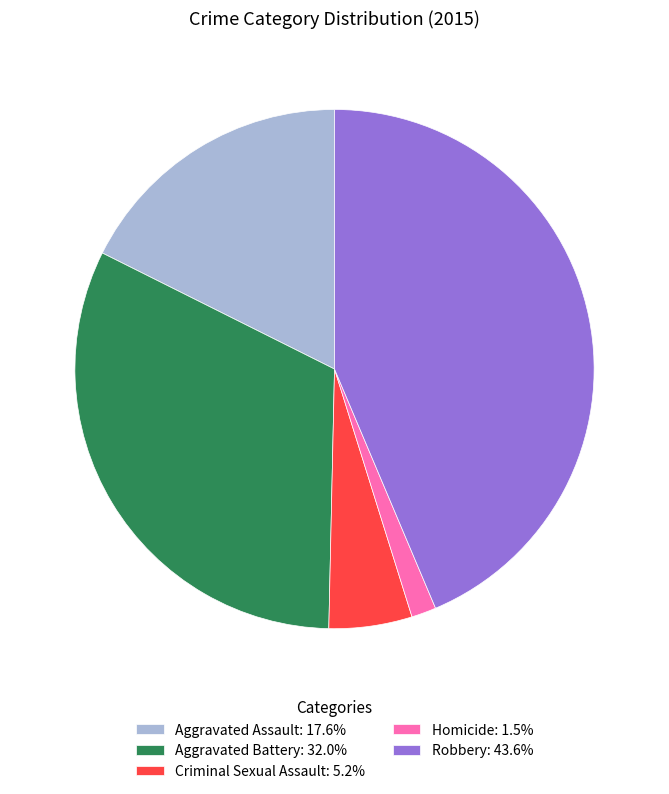

Rank the categories by value from lowest to highest.

Homicide, Criminal Sexual Assault, Aggravated Assault, Aggravated Battery, Robbery